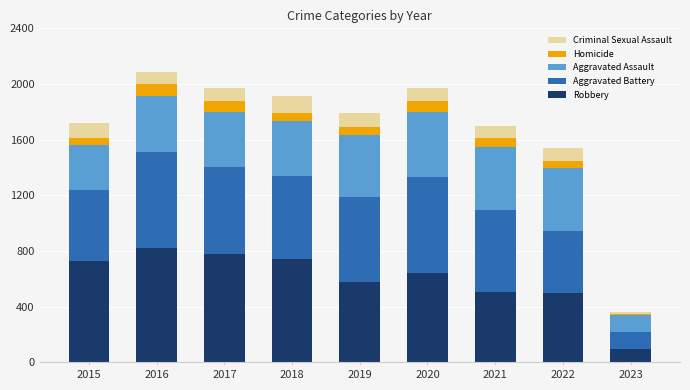

What is the sum of all Robbery values?

5381